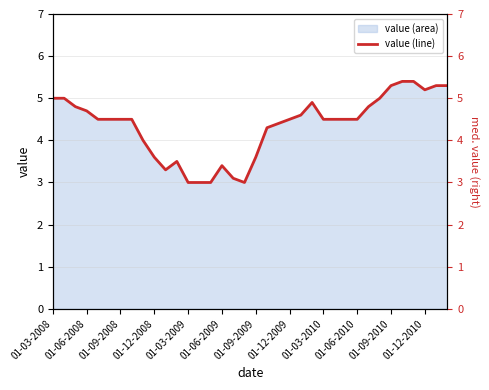

Reading left to right, what are all the values shown in this chart?

5.0	5.0	4.8	4.7	4.5	4.5	4.5	4.5	4.0	3.6	3.3	3.5	3.0	3.0	3.0	3.4	3.1	3.0	3.6	4.3	4.4	4.5	4.6	4.9	4.5	4.5	4.5	4.5	4.8	5.0	5.3	5.4	5.4	5.2	5.3	5.3